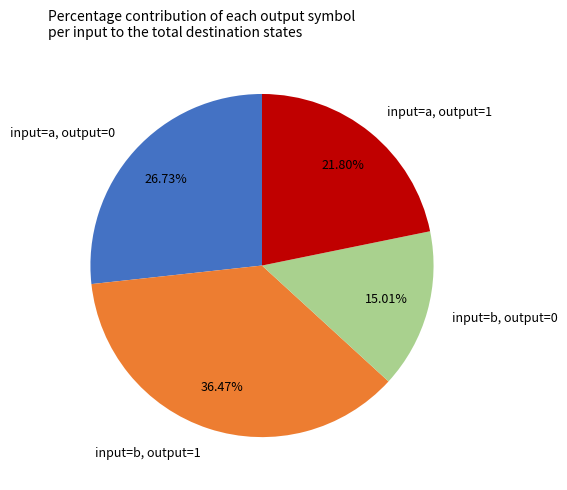

Combined, do input=b, output=0 and input=a, output=0 account for over 50%?

No